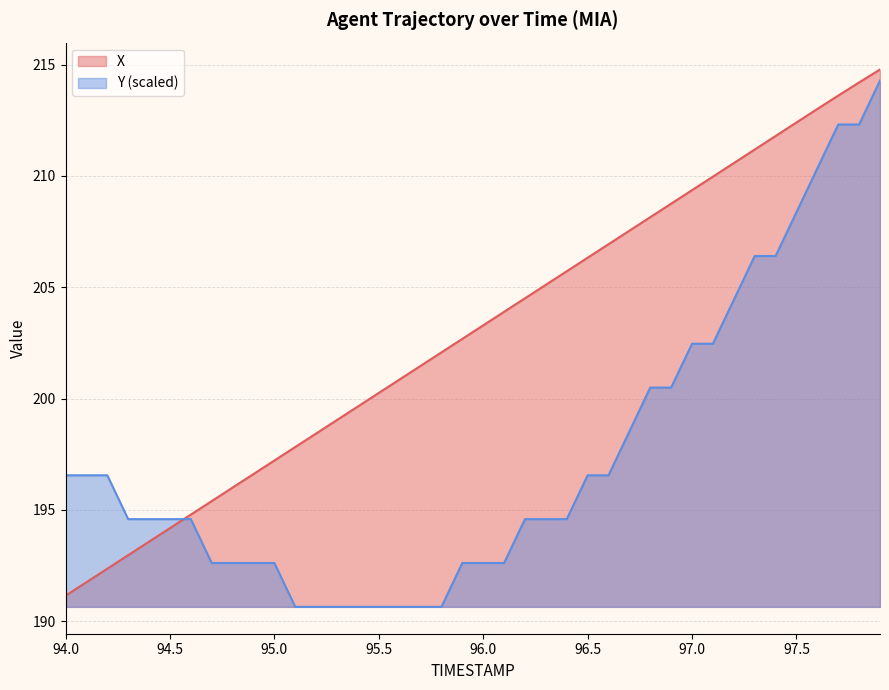

At 95.0, list the series in order from smallest to largest.

Y (scaled), X